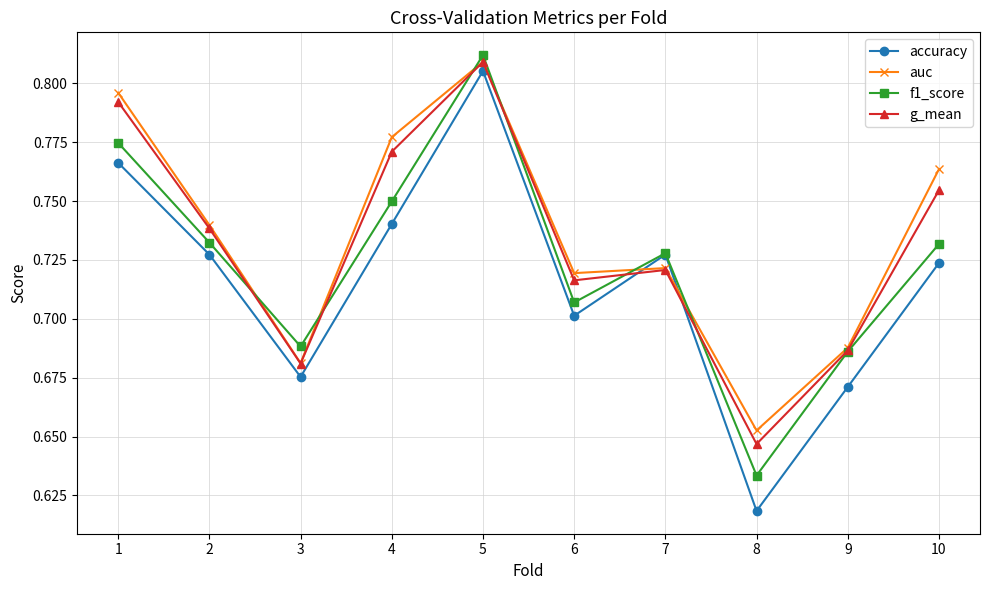

At how many categories does at least one series exceed 0?

10